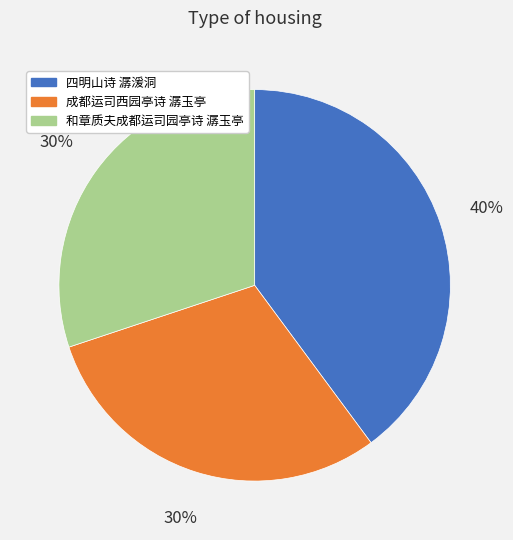

Is it true that 成都运司西园亭诗 潺玉亭 is 30% of the pie?

True